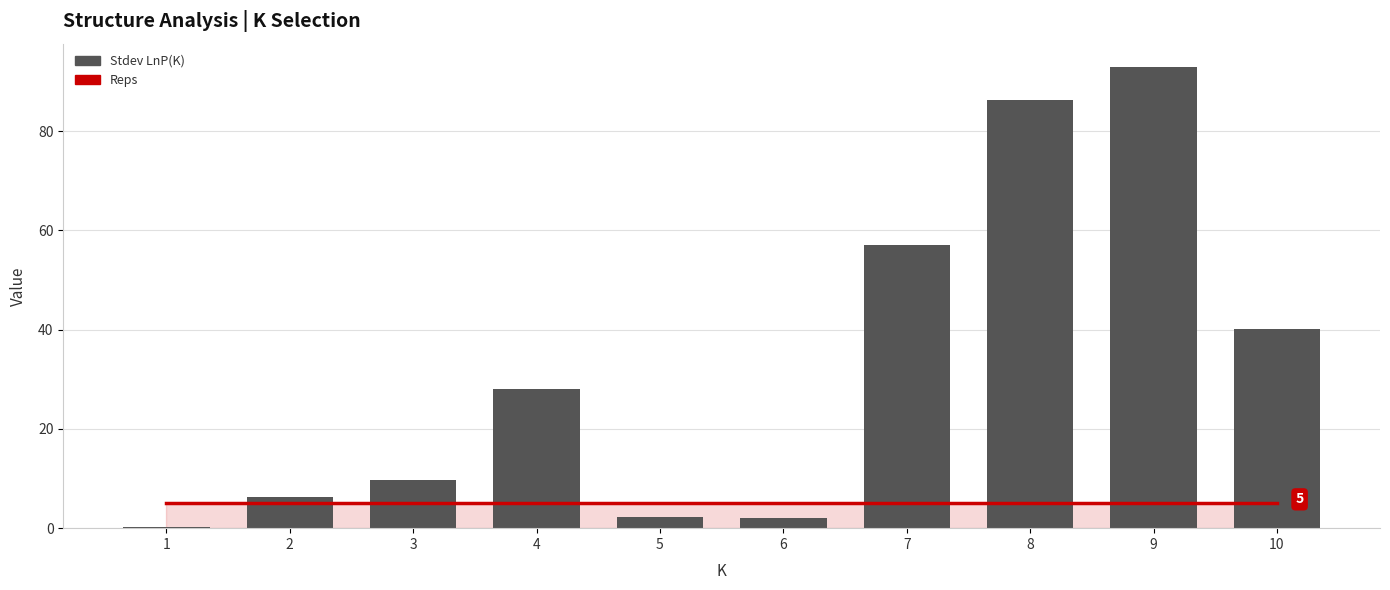

Are the bars horizontal?

No